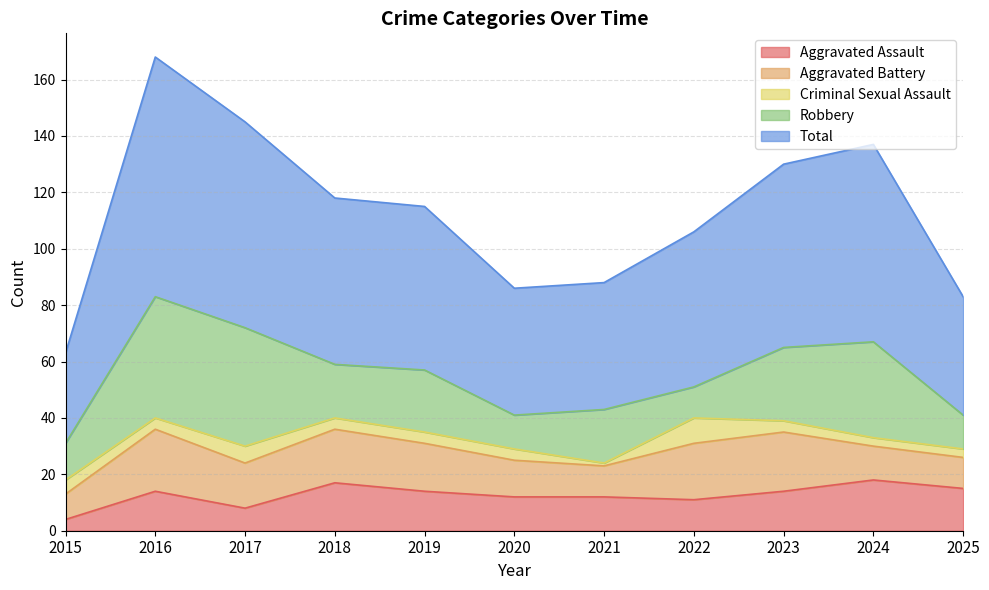

Which has a higher value, 2023 or 2025?

2025